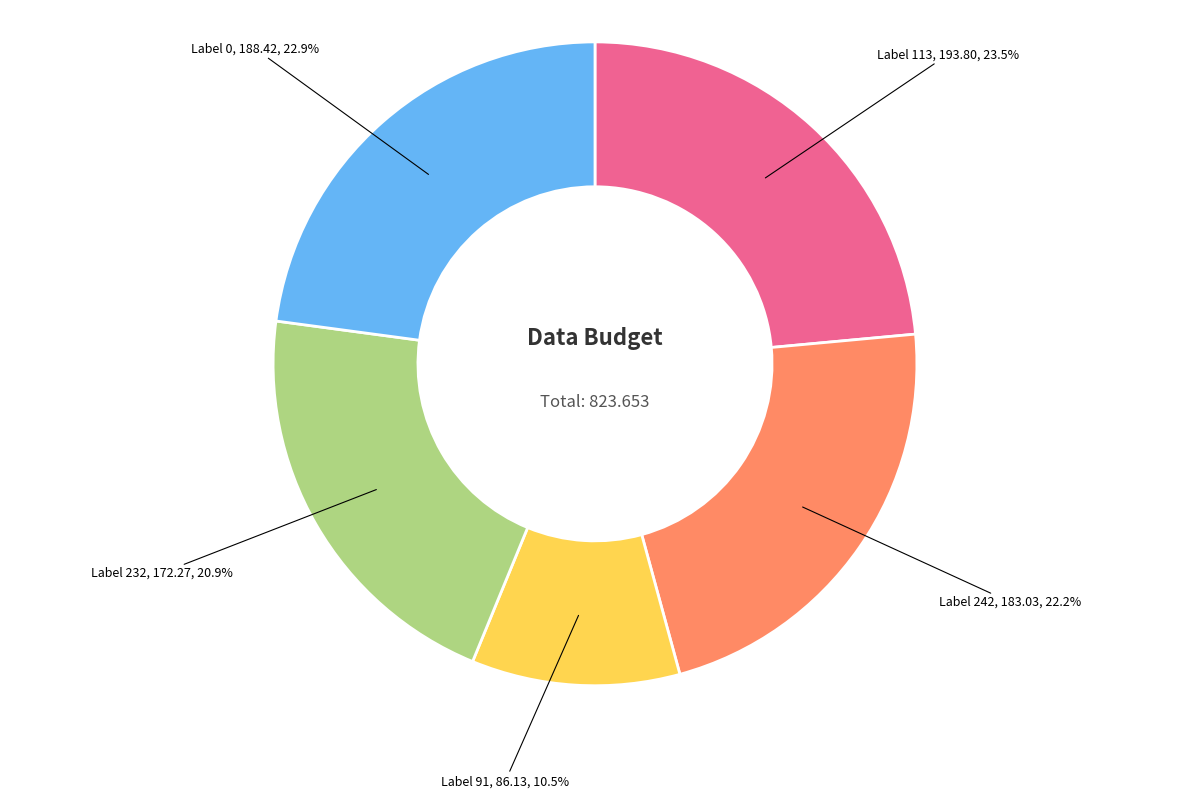

Does any single category account for the majority?

No